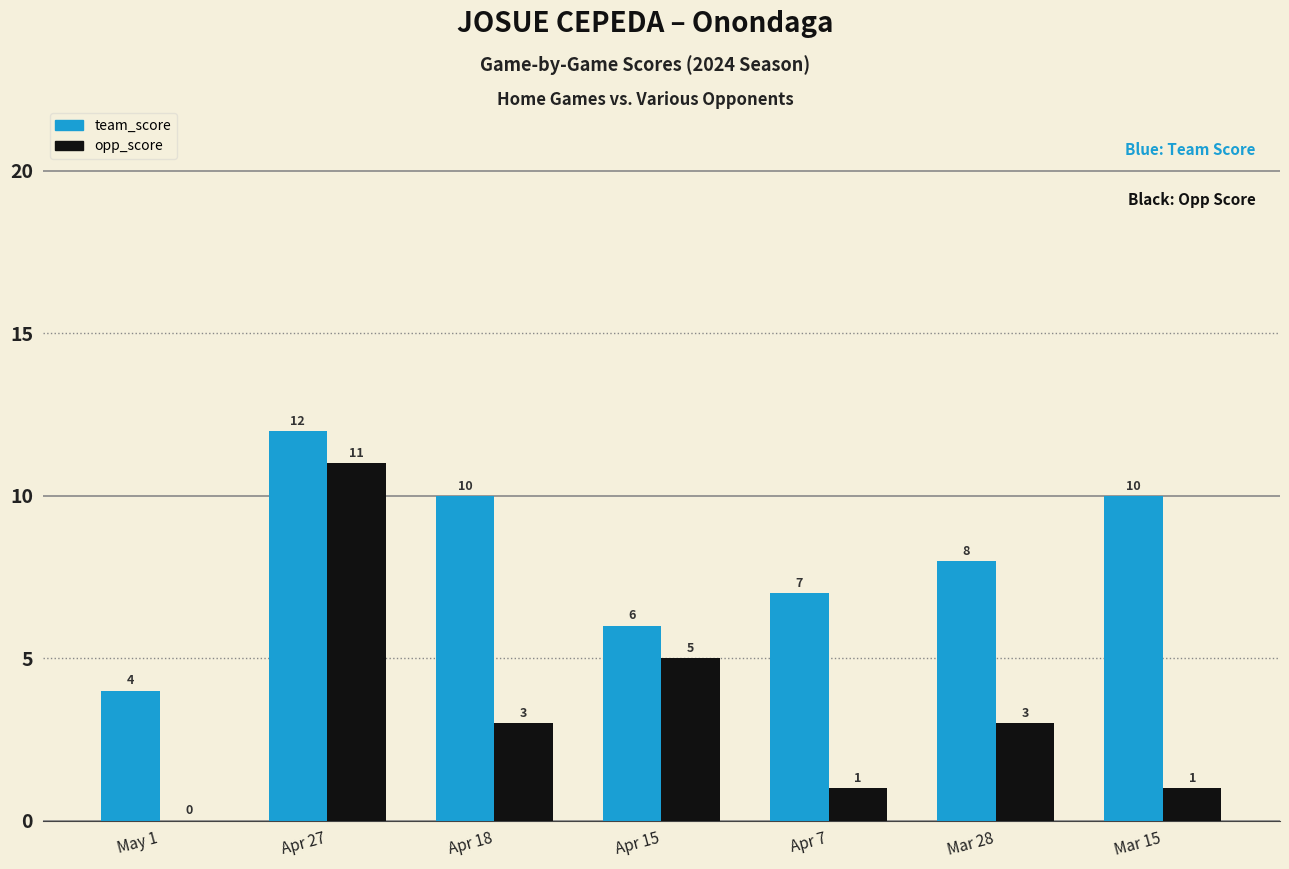

At which label does team_score first exceed 8?

Apr 27